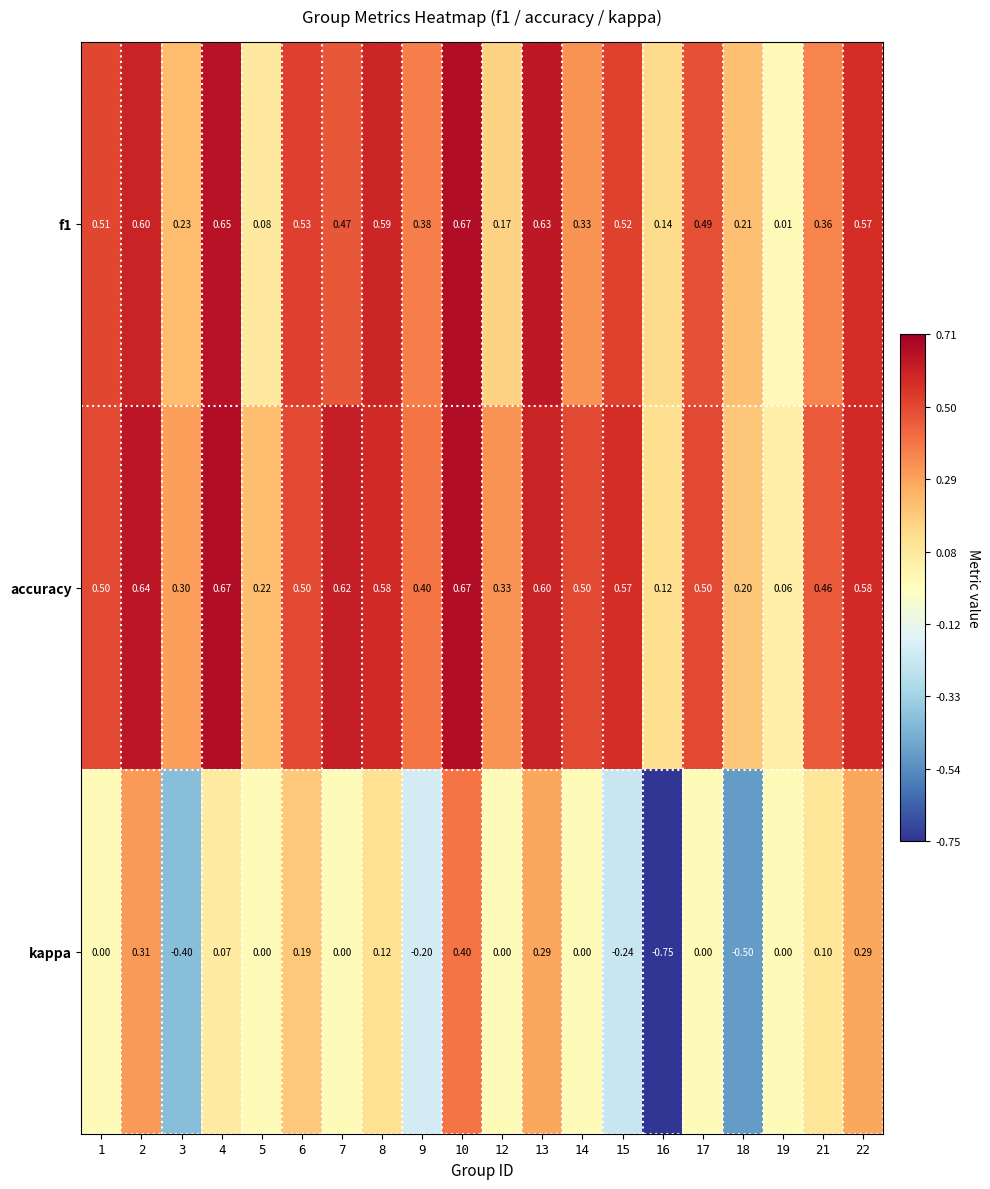

Which series changed the most between 2 and 7?

kappa